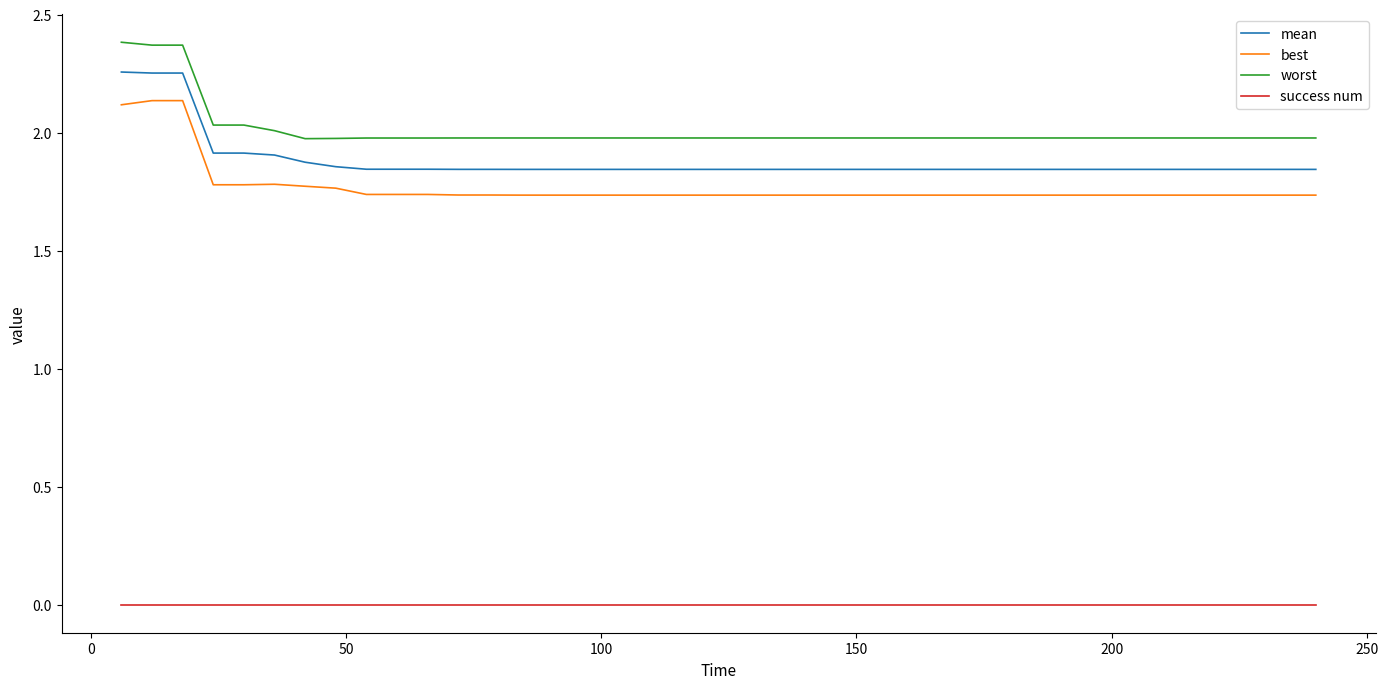

Which series has the largest range (max minus min)?

mean